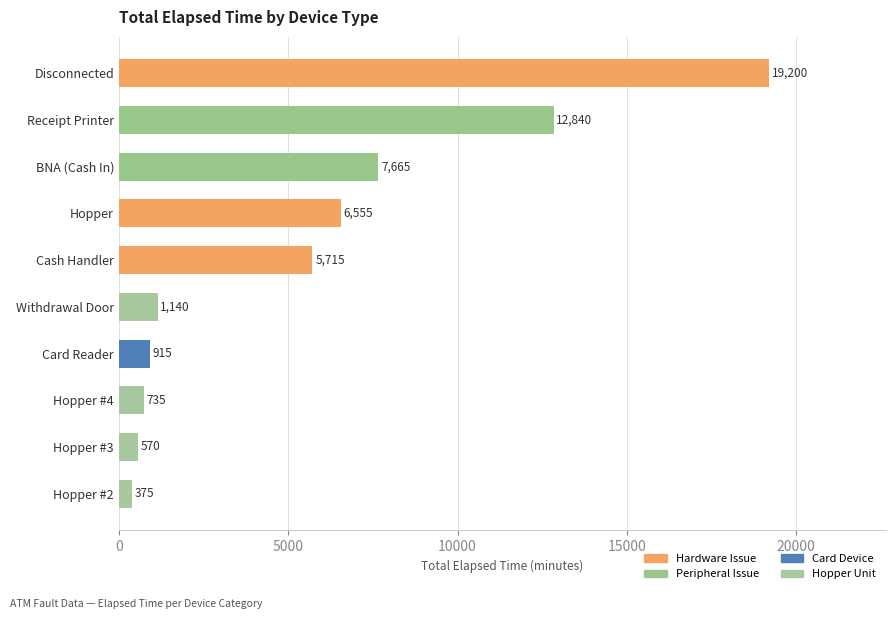

Which has a higher value, Withdrawal Door or Cash Handler?

Cash Handler